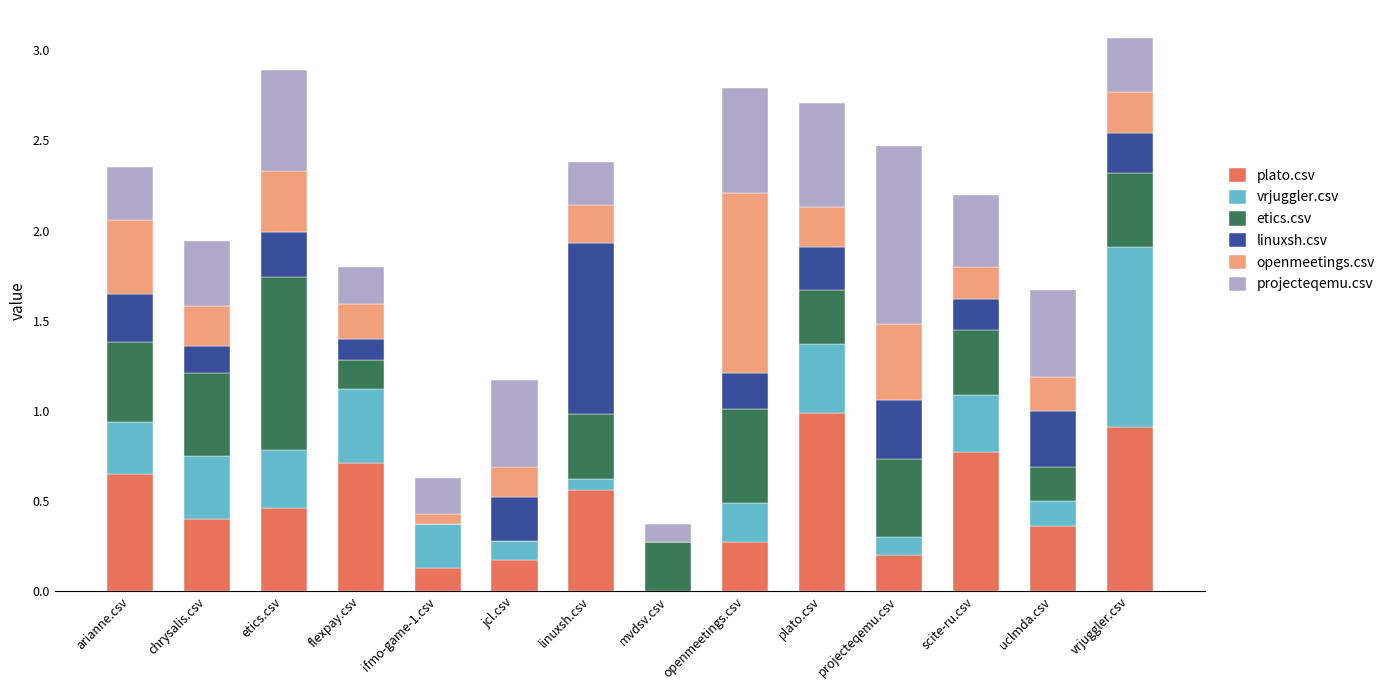

What is the total value across all series at scite-ru.csv?

2.2